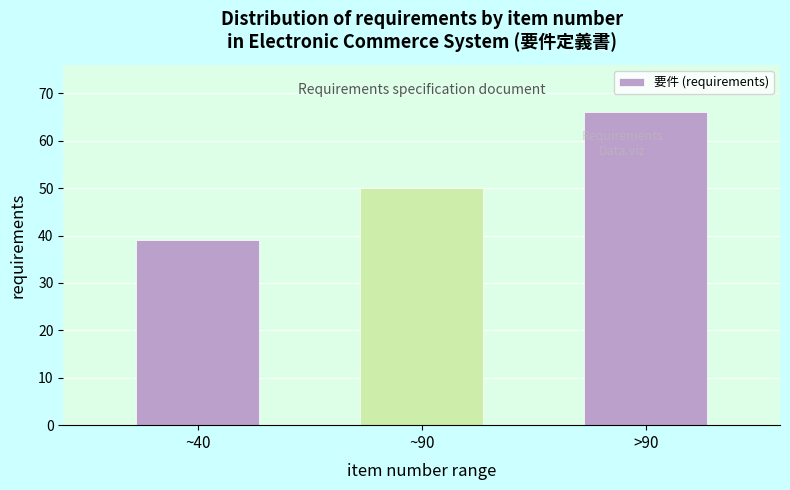

Reading left to right, what are all the values shown in this chart?

39	50	66